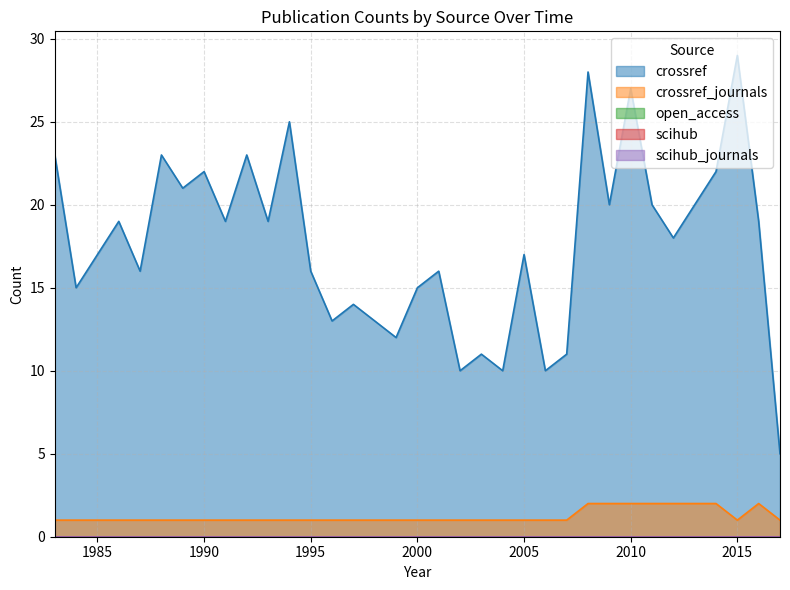

Reading left to right, transcribe all the data shown in this chart.

crossref: 23	15	17	19	16	23	21	22	19	23	19	25	16	13	14	13	12	15	16	10	11	10	17	10	11	28	20	27	20	18	20	22	29	19	5
crossref_journals: 1	1	1	1	1	1	1	1	1	1	1	1	1	1	1	1	1	1	1	1	1	1	1	1	1	2	2	2	2	2	2	2	1	2	1
open_access: 0	0	0	0	0	0	0	0	0	0	0	0	0	0	0	0	0	0	0	0	0	0	0	0	0	0	0	0	0	0	0	0	0	0	0
scihub: 0	0	0	0	0	0	0	0	0	0	0	0	0	0	0	0	0	0	0	0	0	0	0	0	0	0	0	0	0	0	0	0	0	0	0
scihub_journals: 0	0	0	0	0	0	0	0	0	0	0	0	0	0	0	0	0	0	0	0	0	0	0	0	0	0	0	0	0	0	0	0	0	0	0